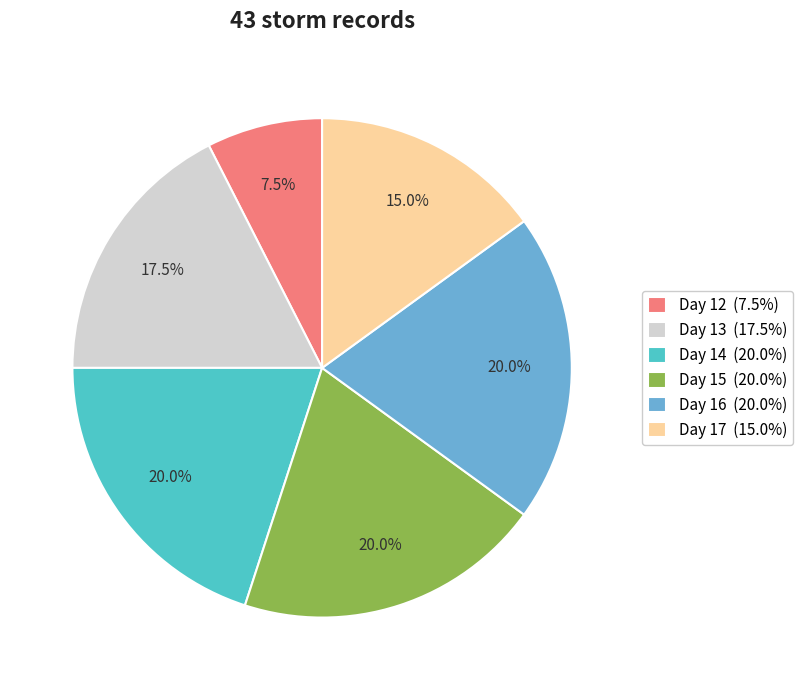

The Day 12 slice represents 27% of the pie. True or false?

False